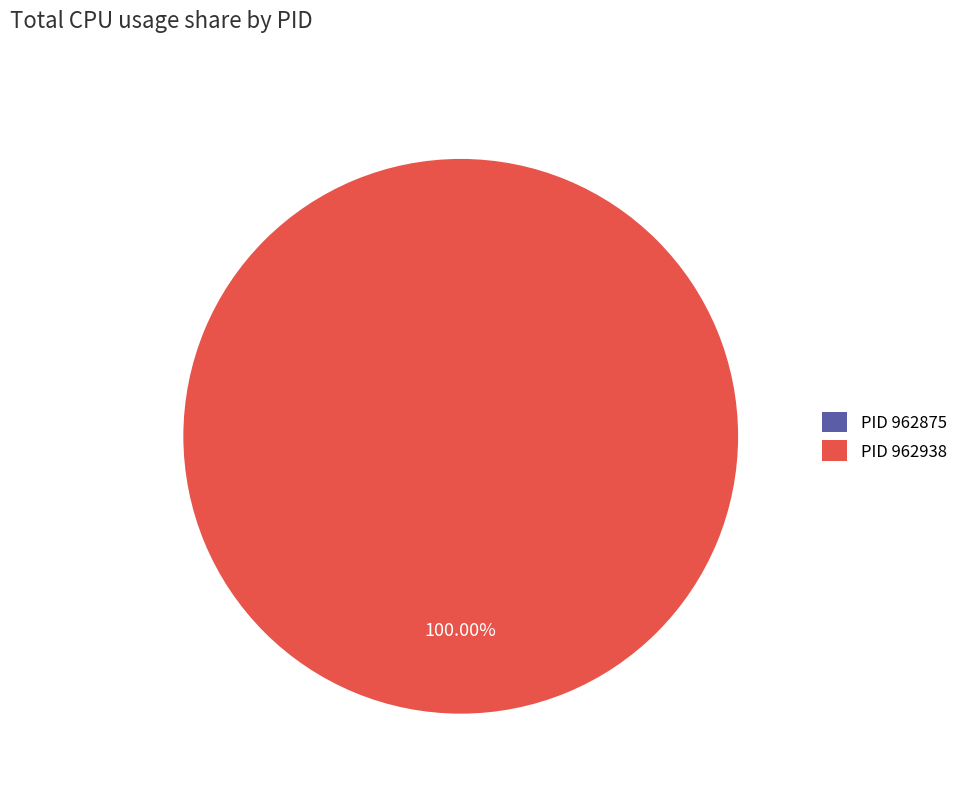

What is the majority slice?

962938